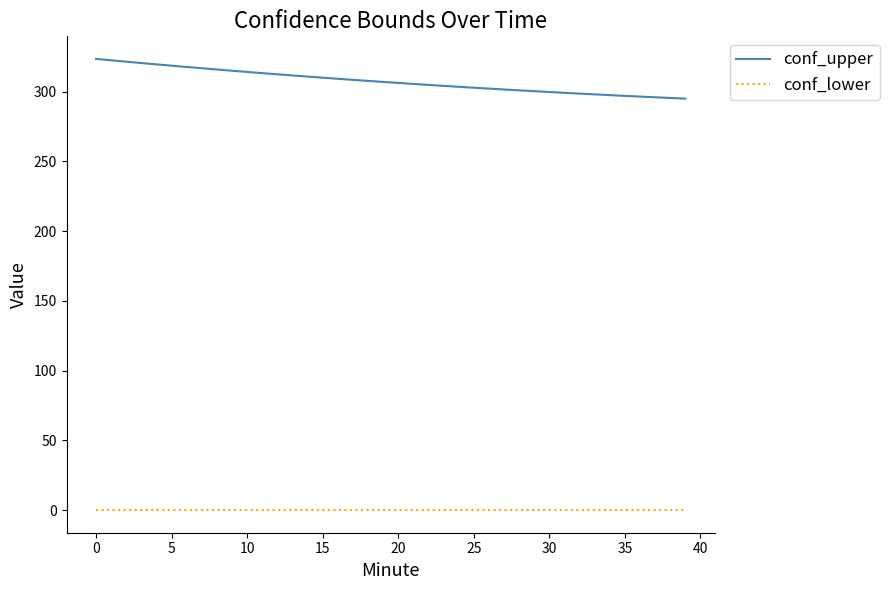

Which series has the widest spread of values?

conf_upper